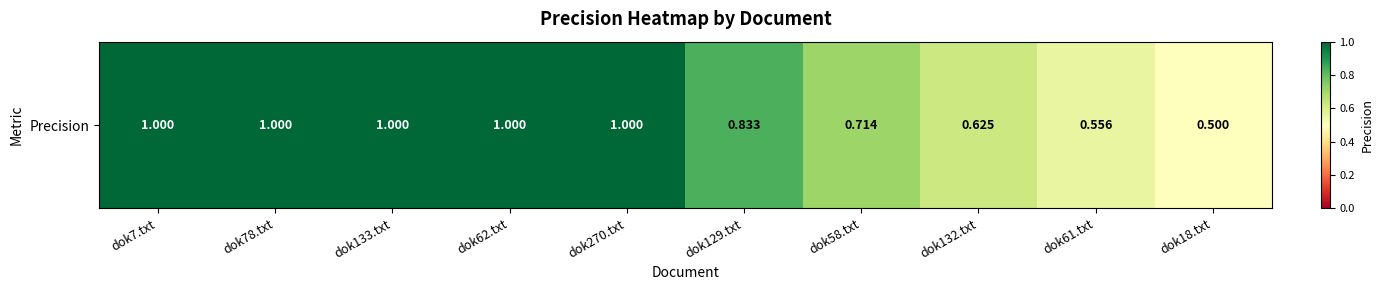

What value does the data have at dok129.txt?

0.8